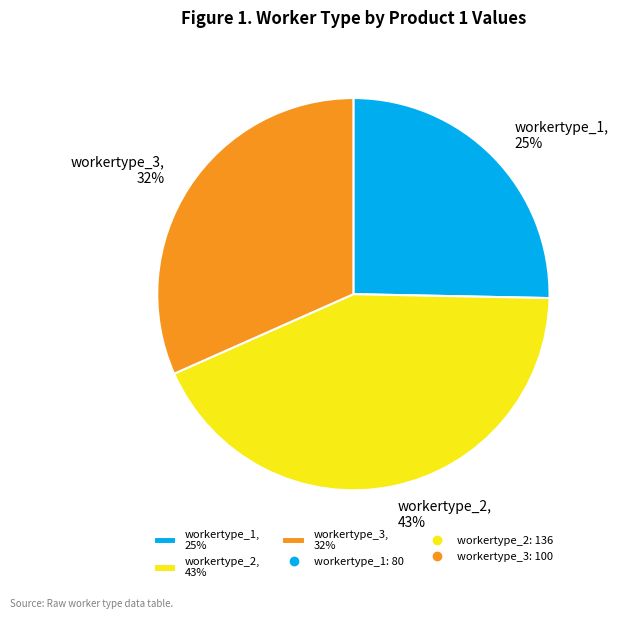

Approximately how many times larger is the value at workertype_2 compared to workertype_1?

1.7